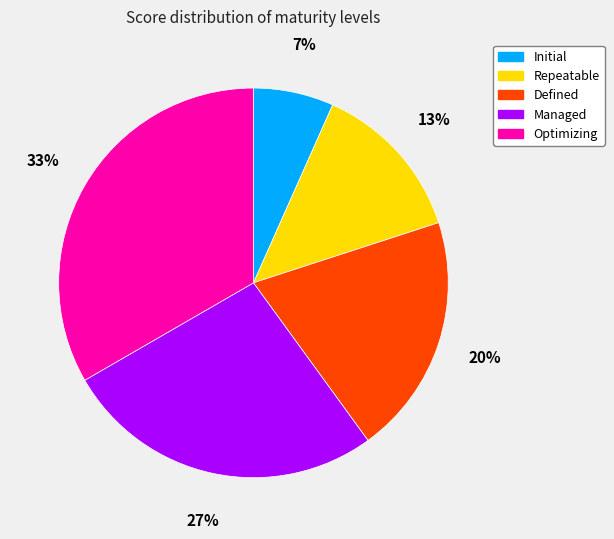

Combined, do Repeatable and Managed account for over 50%?

No